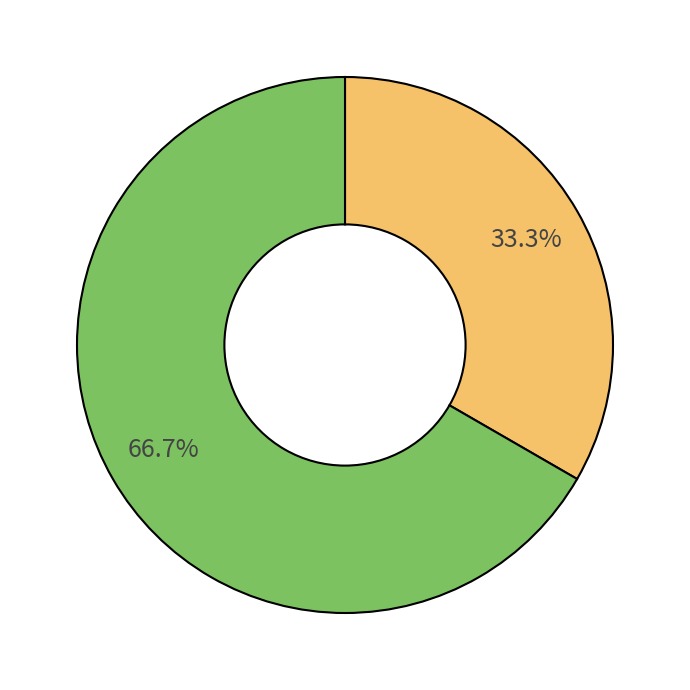

How many segments does this pie chart have?

2